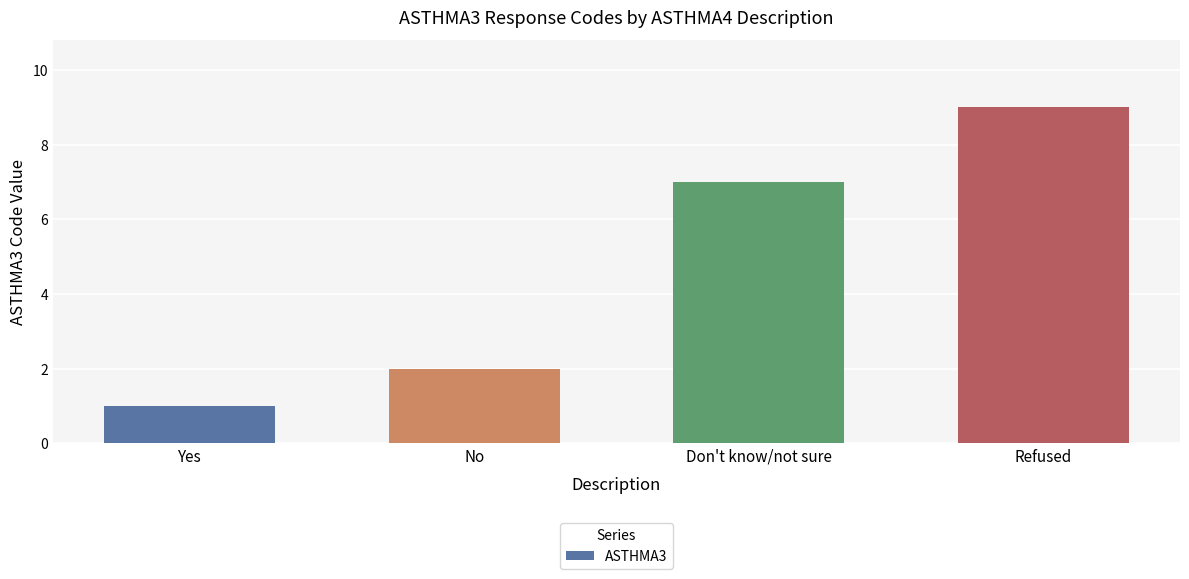

What is the minimum value shown in the chart?

1